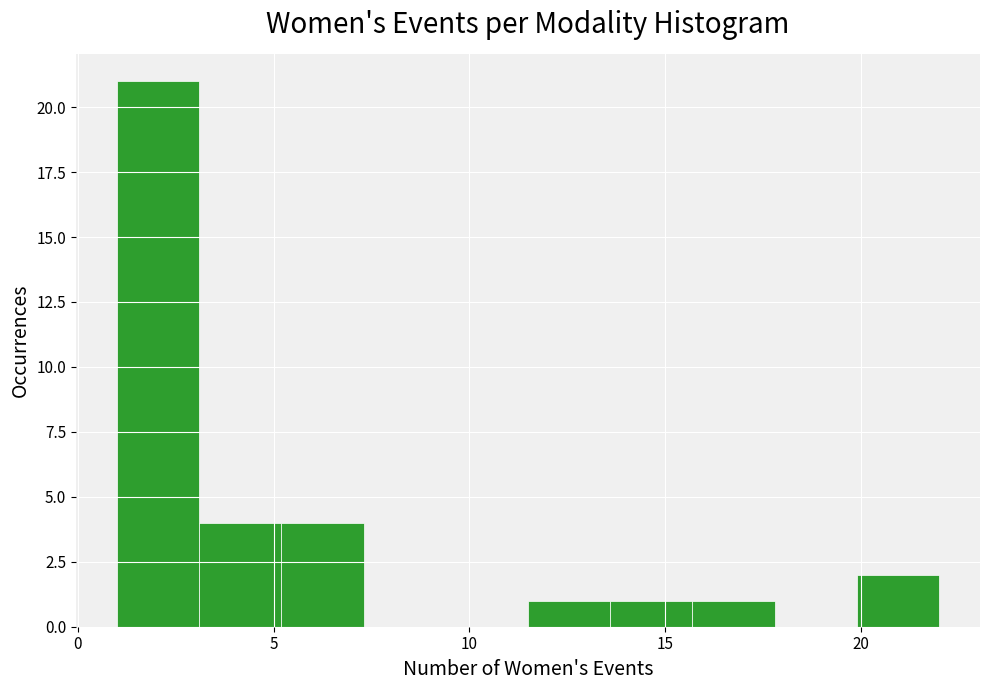

What is the height of the bar covering 15.7 to 17.8 on the x-axis? Neither the bar edges nor the heights are printed on the chart, so give them approximately, as read against the axes.

1